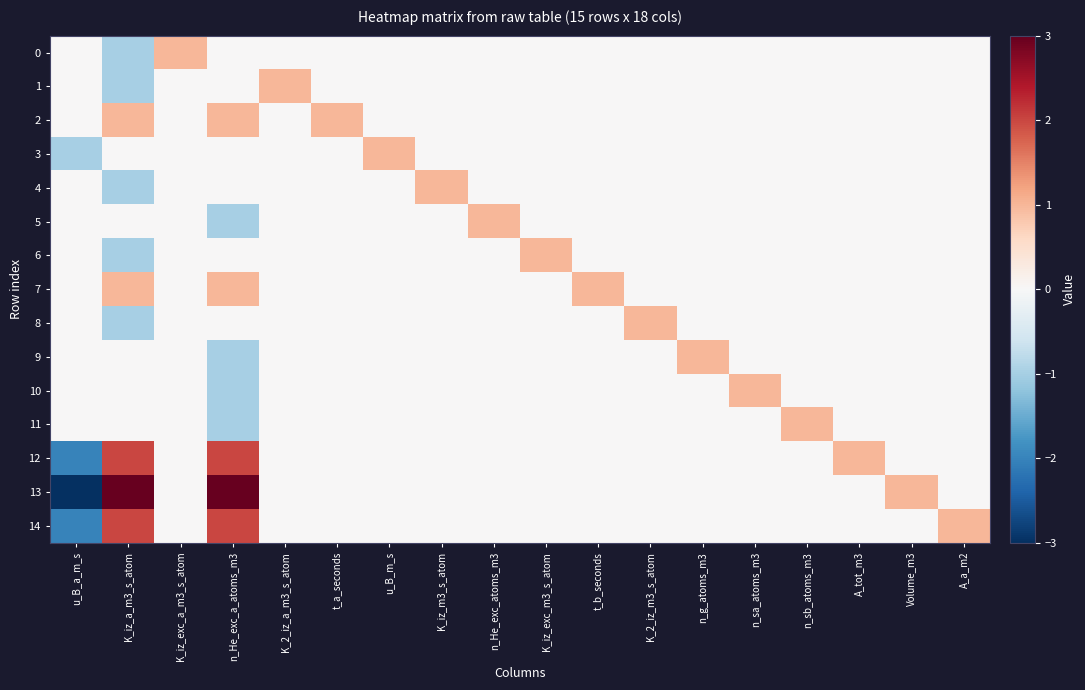

At how many categories does at least one series exceed 0?

17